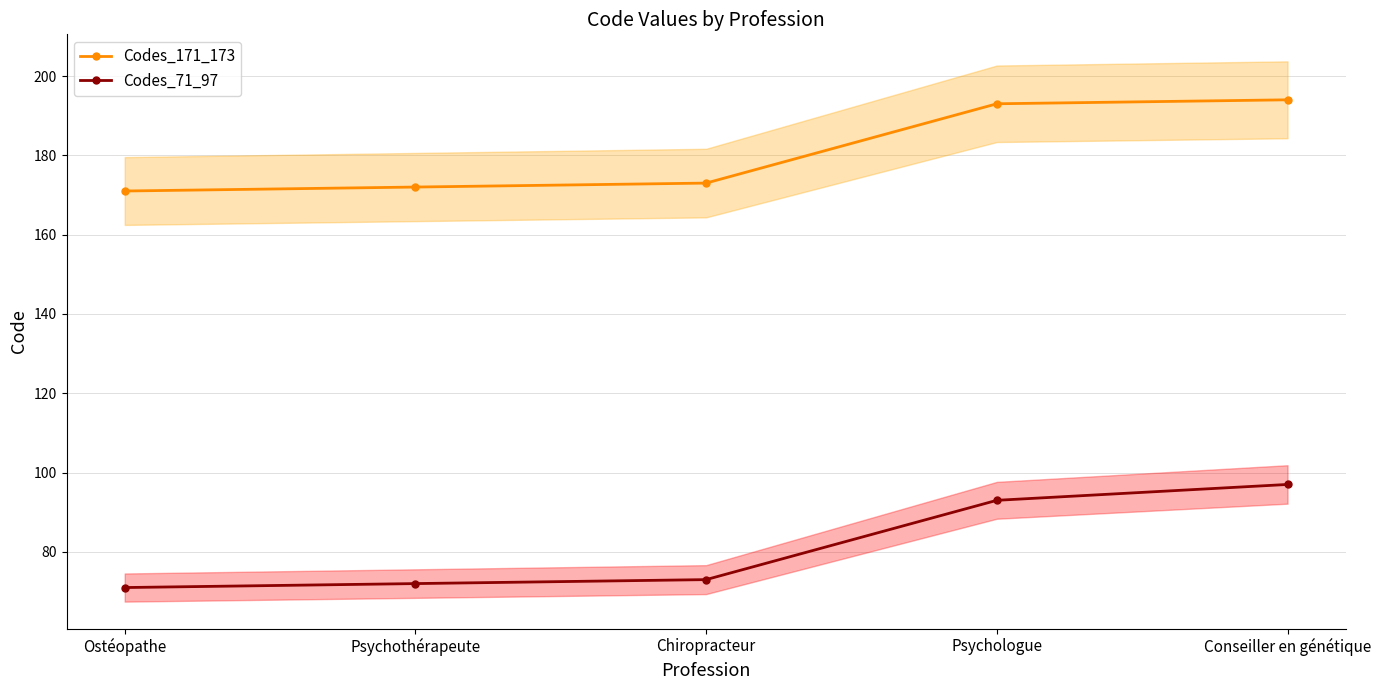

What is the difference between the Codes_171_173 values at Psychothérapeute and Ostéopathe?

1